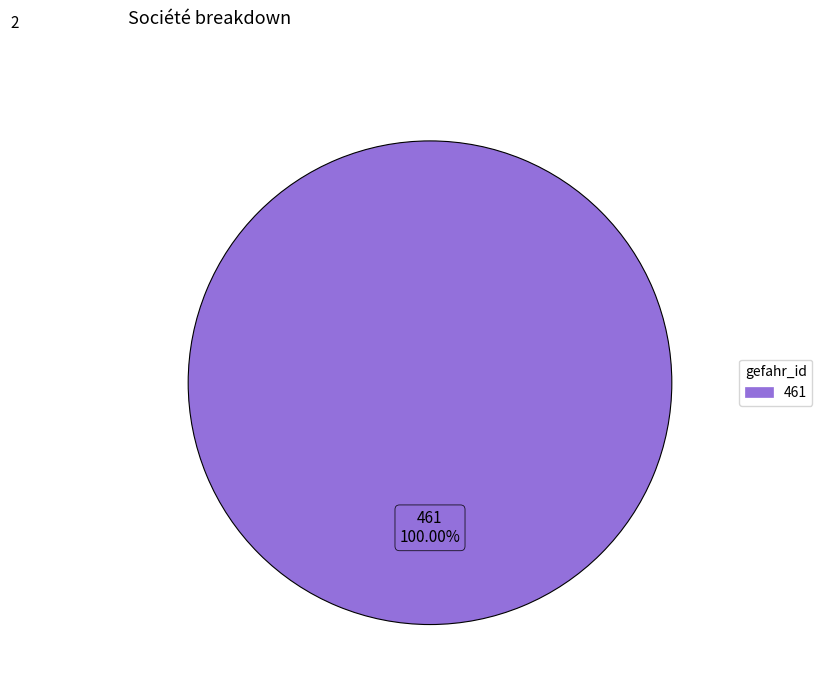

How many slices are in this pie chart?

1